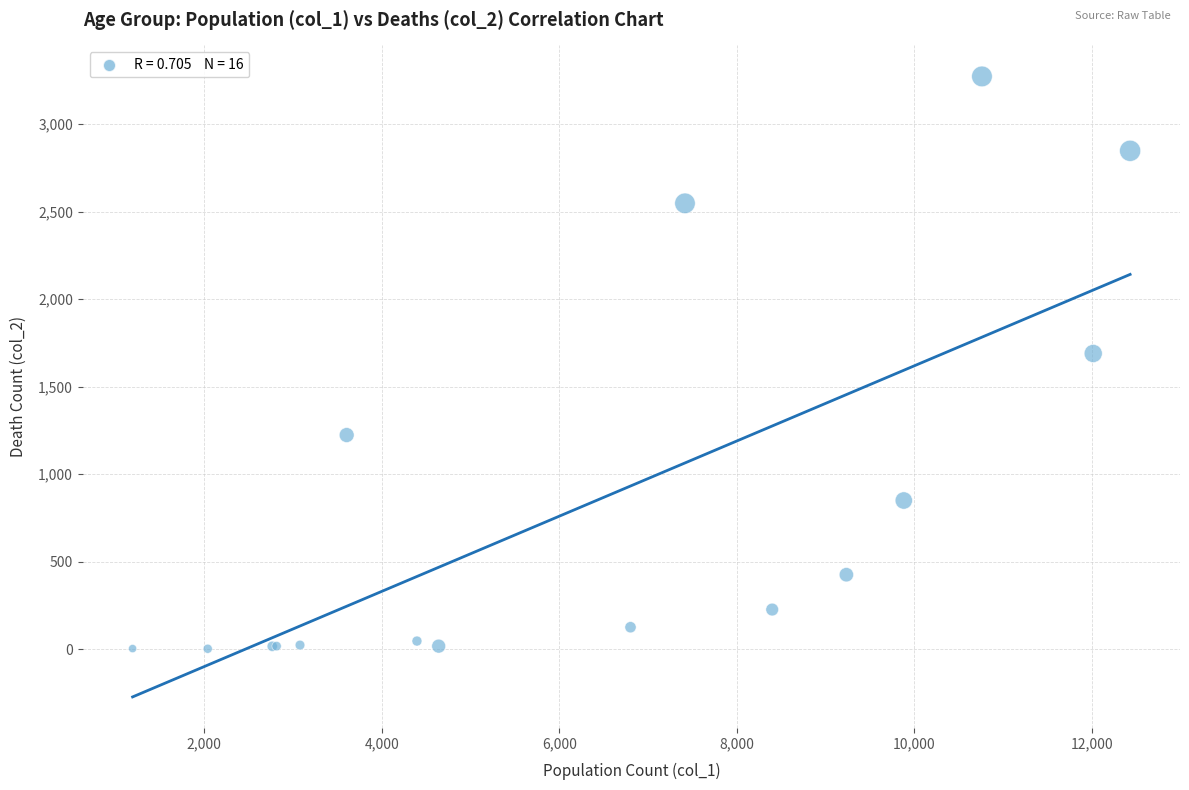

What Y value in the scatter plot is closest to 1638?

1690